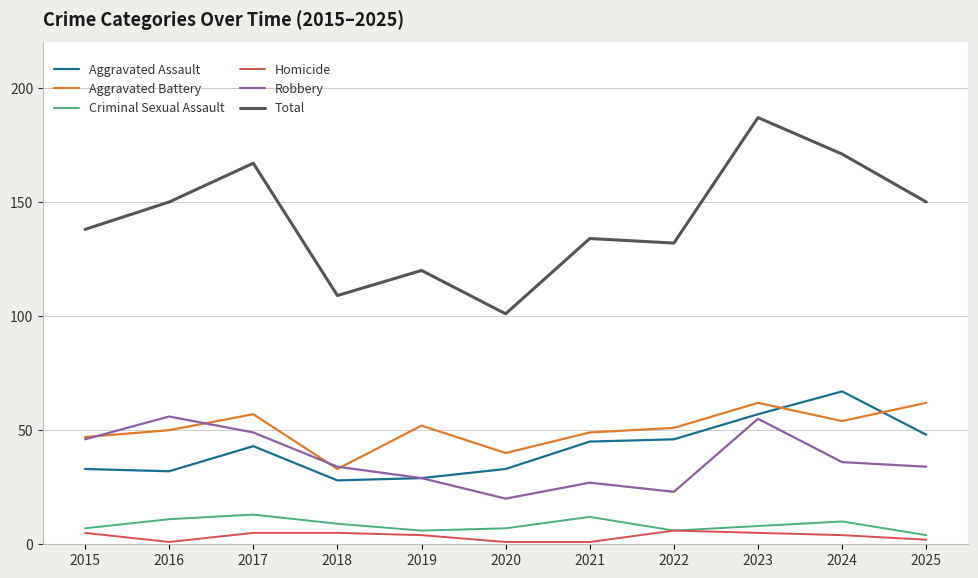

The value of Robbery at 2017 is 49. True or false?

True